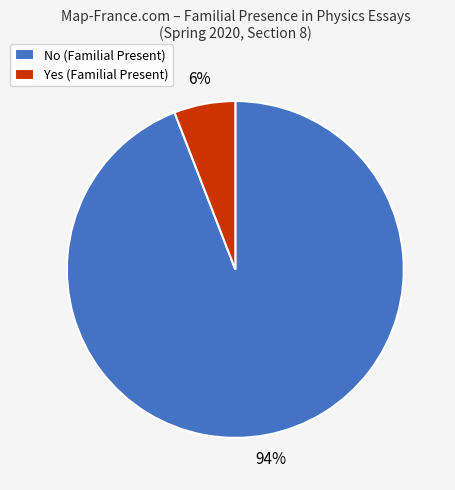

To the nearest percent, what is the difference between the largest and smallest slice percentages?

88%